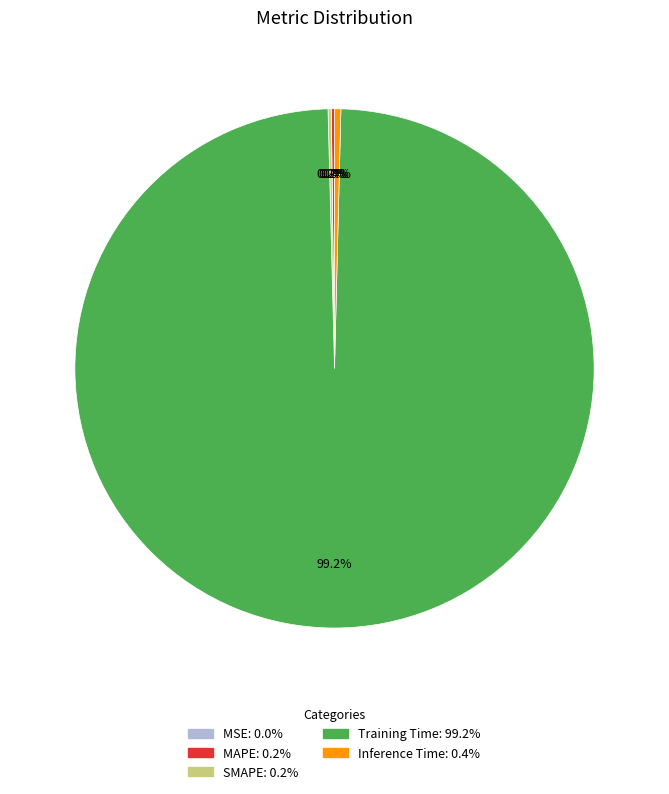

Which has a higher value, Training Time or Inference Time?

Training Time